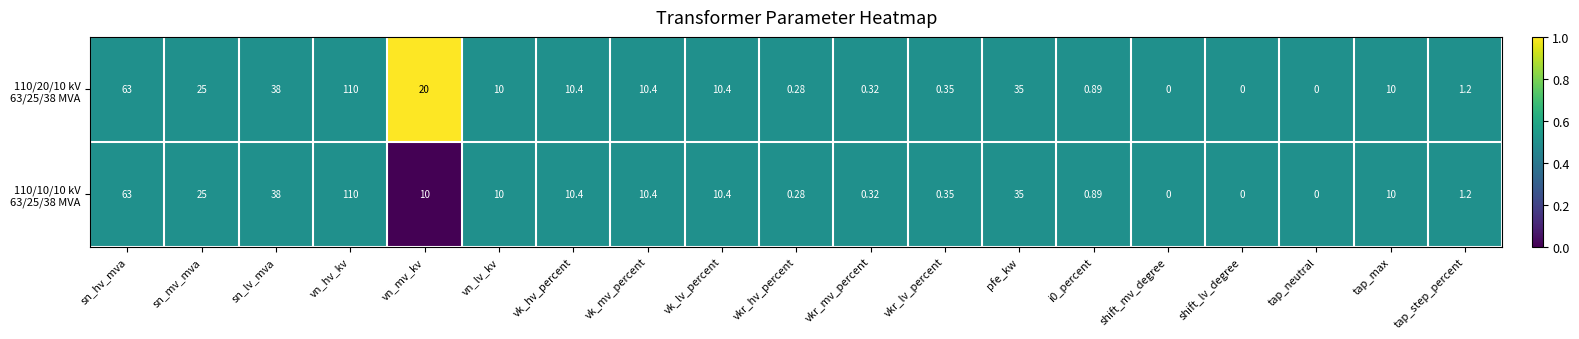

At which category is the sum across all series the highest?

vn_hv_kv